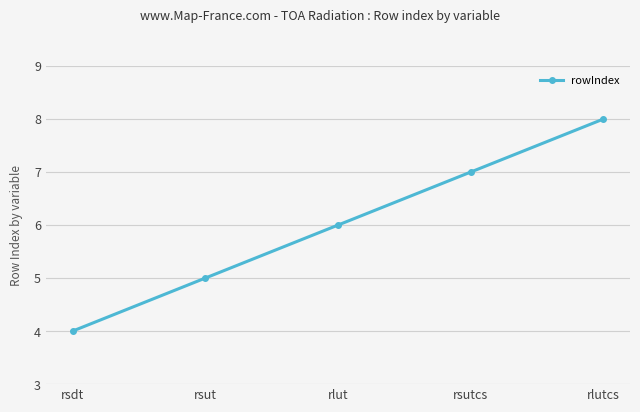

List the labels in order of value, smallest first.

rsdt, rsut, rlut, rsutcs, rlutcs